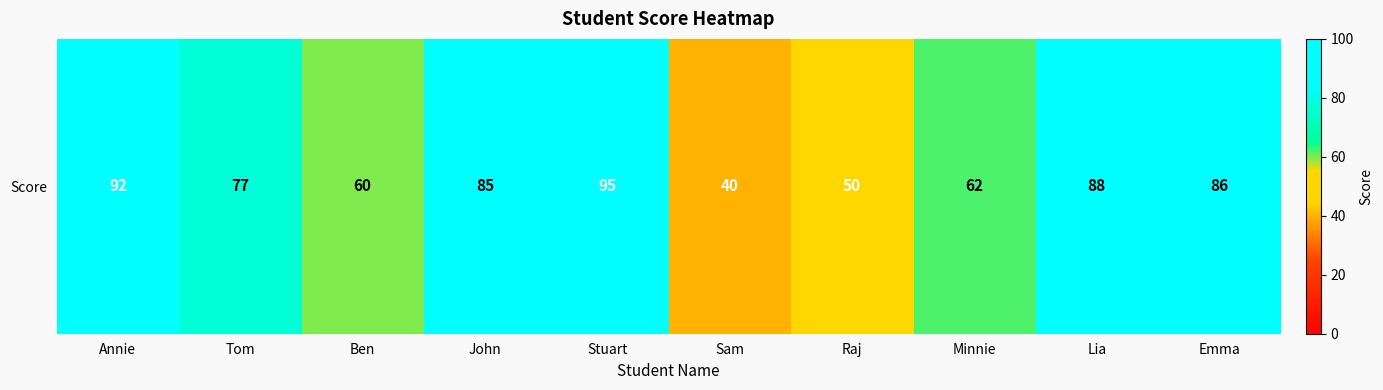

What is the approximate value at Ben, to the nearest 10?

60